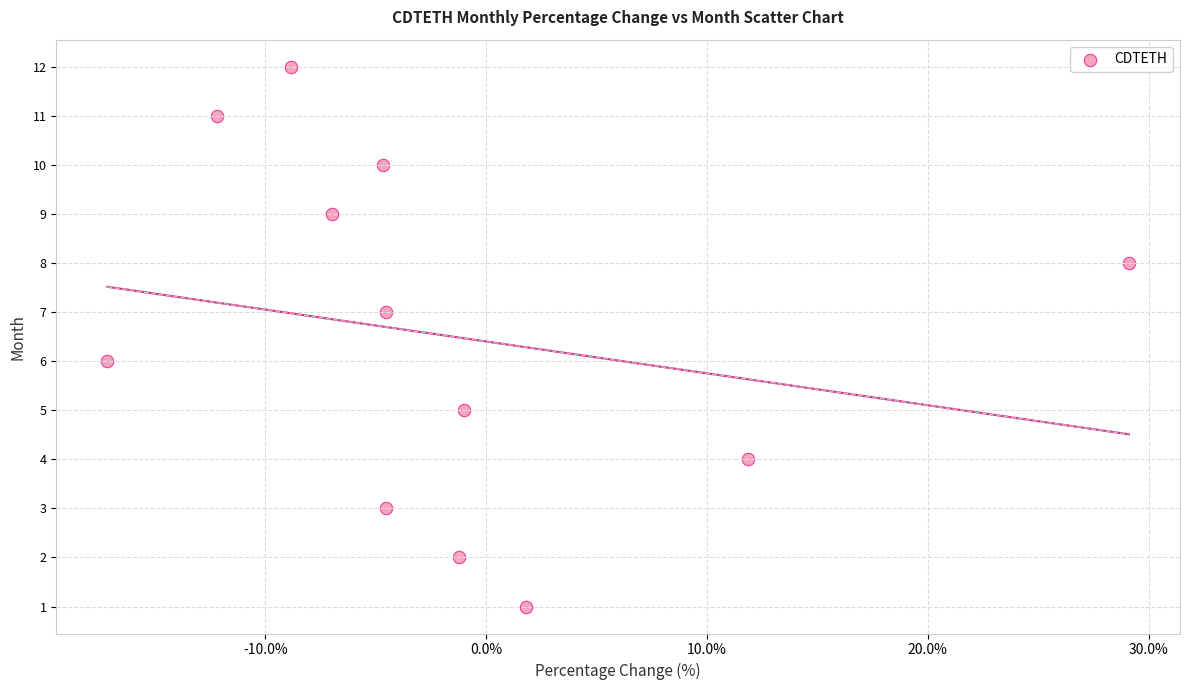

What is the range of Y values (max minus min)?

11